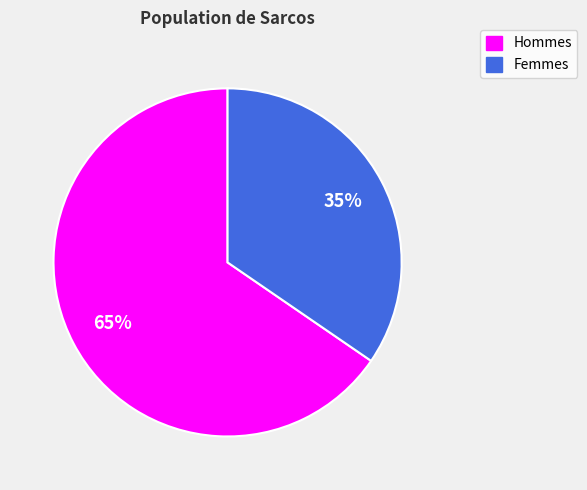

Rank the categories by value from lowest to highest.

Femmes, Hommes